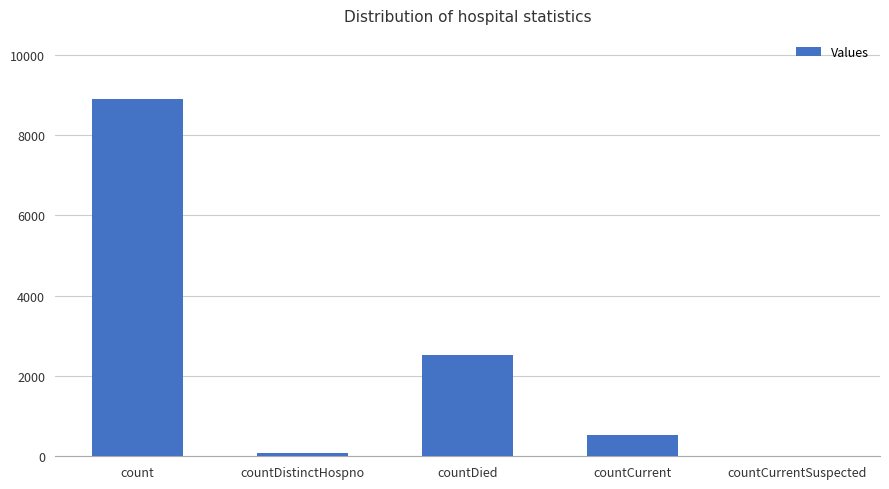

What is the sum of all values?

12039